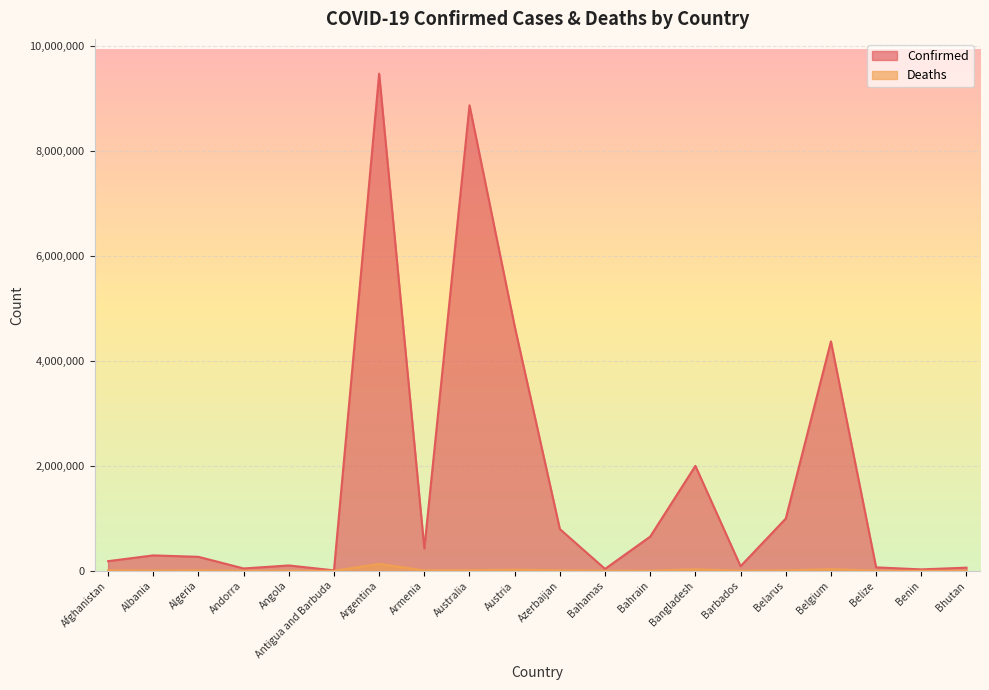

Which category has the highest value in the Confirmed series?

Argentina